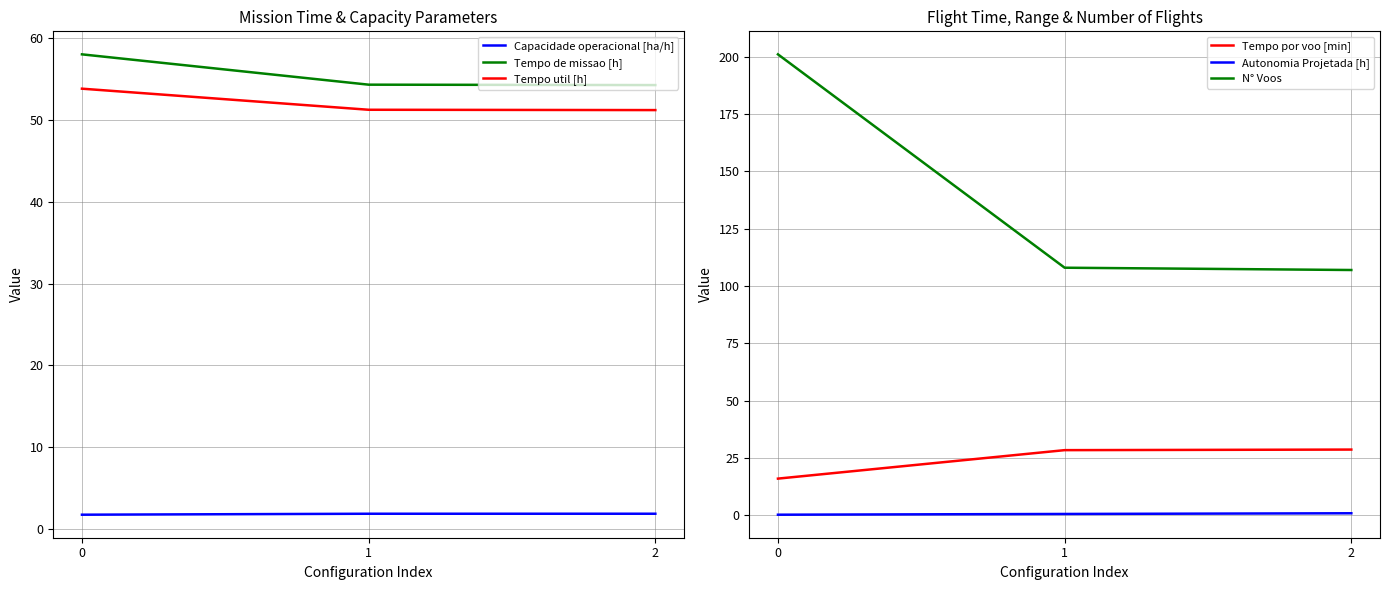

Which series changed the most between 0 and 2?

N° Voos